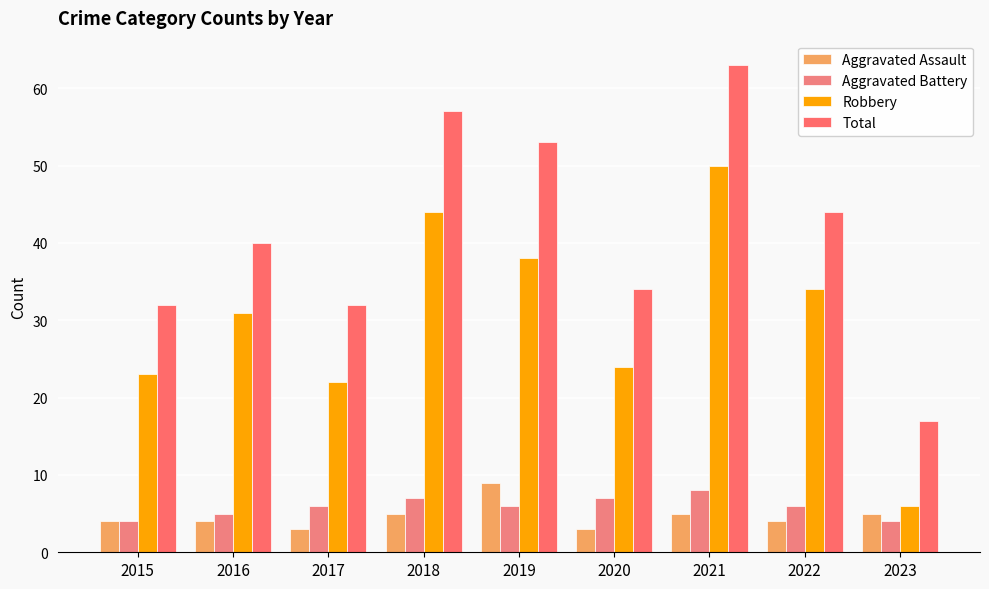

What is the smallest value displayed?

3